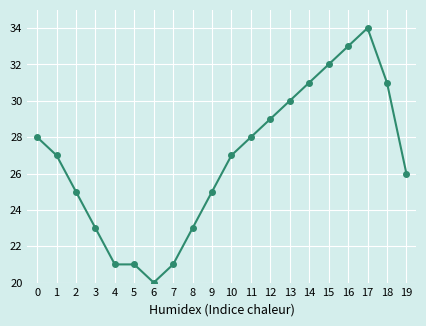

What is the difference between the maximum and minimum values?

14